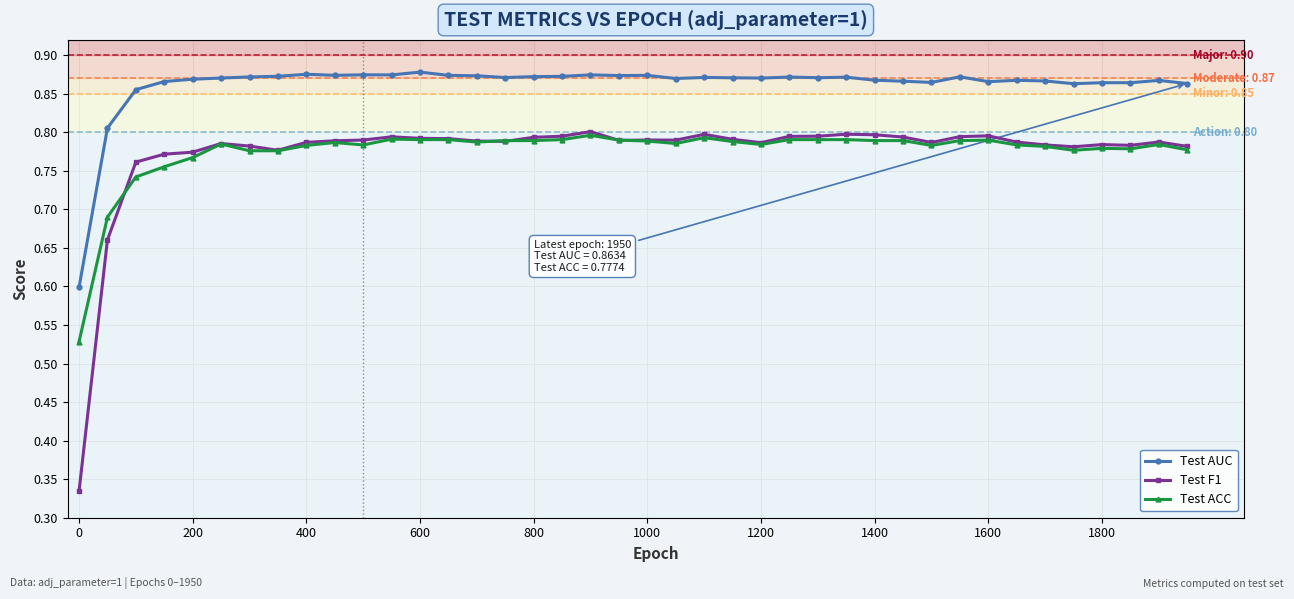

At how many categories does at least one series exceed 0?

40